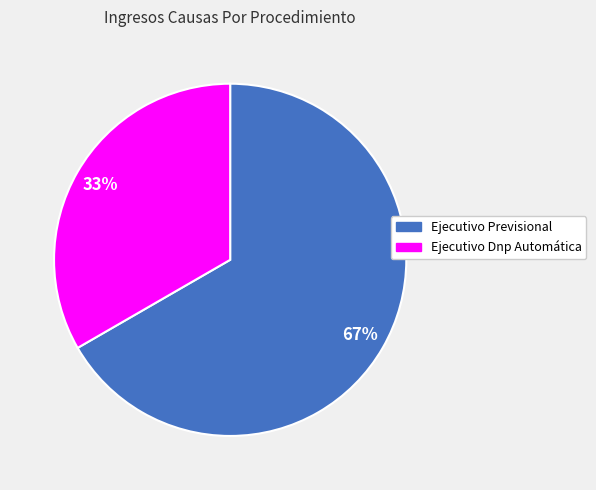

The Ejecutivo Previsional slice represents 67% of the pie. True or false?

True